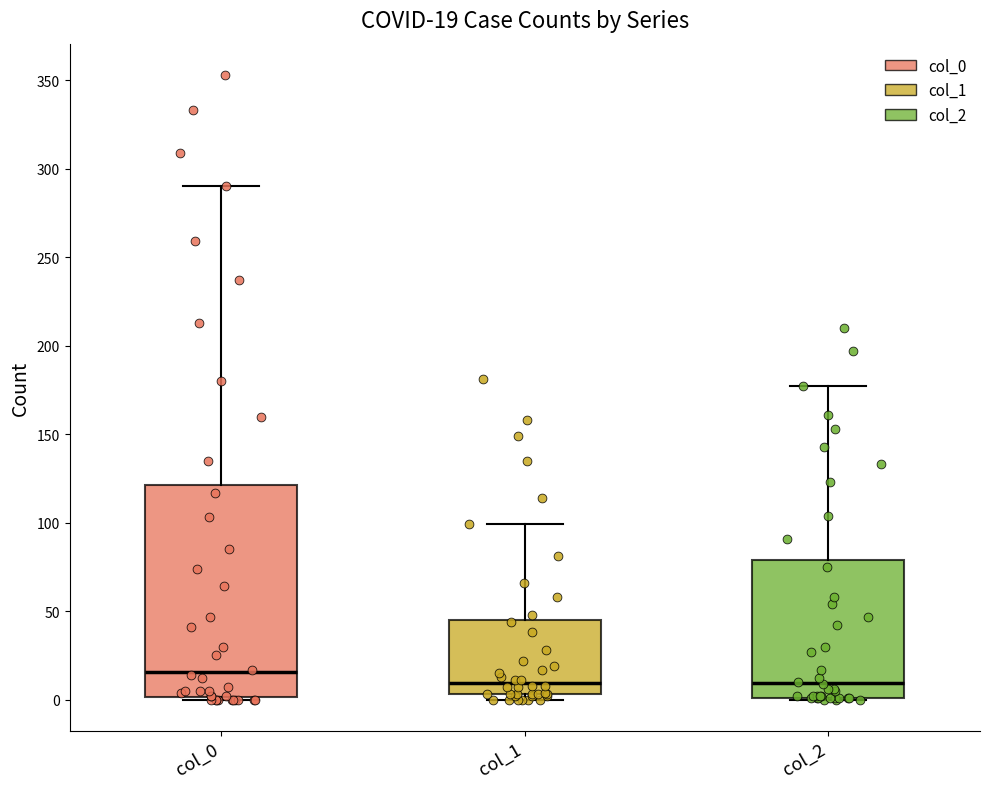

Comparing the boxes themselves (not the whiskers), which one is the tallest?

col_0